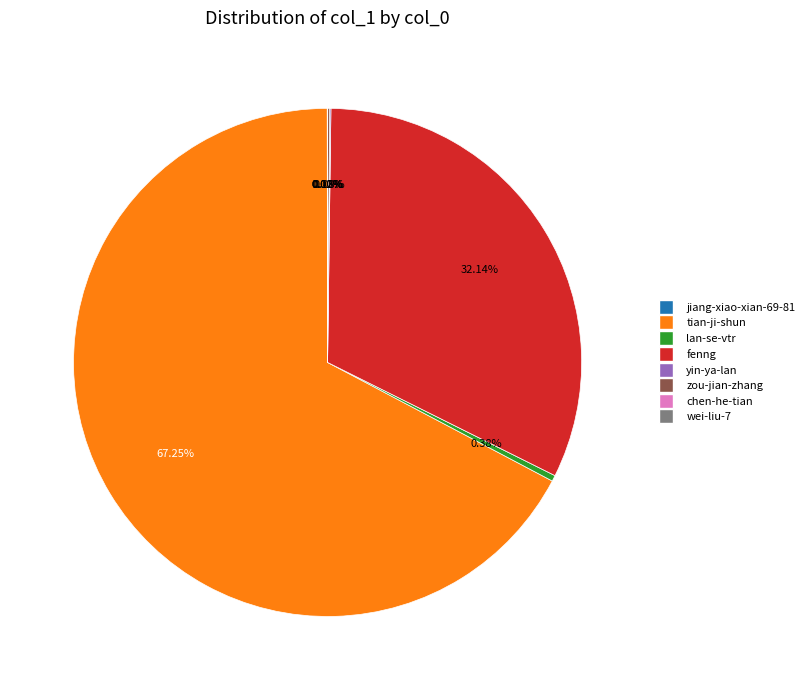

Is the sum of tian-ji-shun and lan-se-vtr greater than half?

Yes